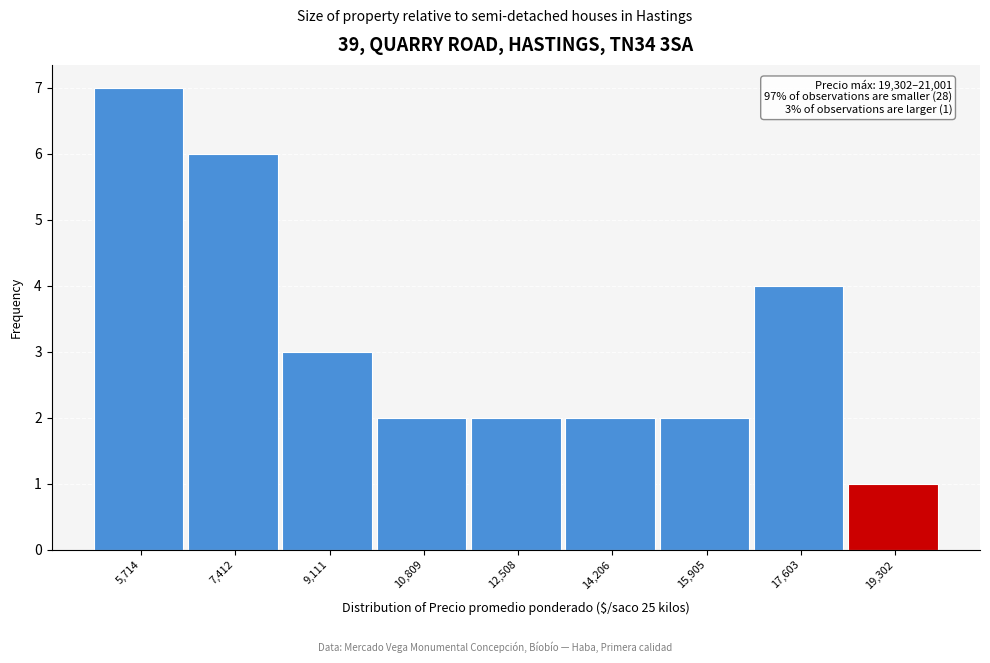

Reading left to right, what are all the values shown in this chart?

5,714=7	7,412=6	9,111=3	10,809=2	12,508=2	14,206=2	15,905=2	17,603=4	19,302=1